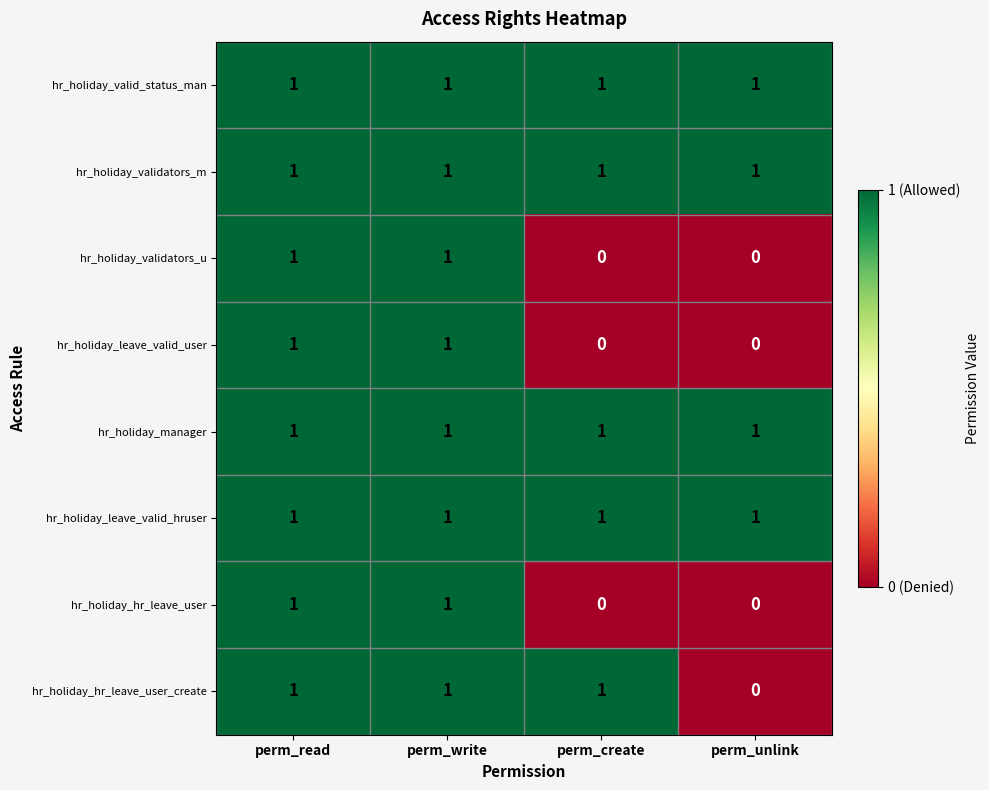

True or false: hr_holiday_leave_valid_hruser has a value of 0 at perm_read.

False